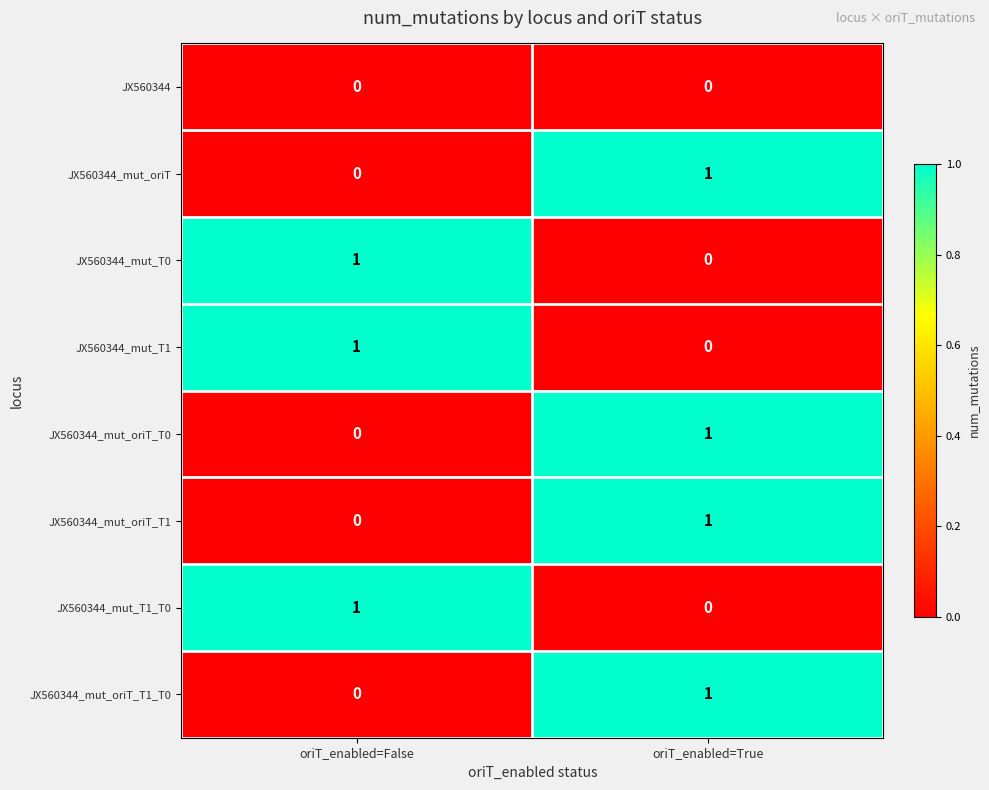

The value of JX560344_mut_oriT at oriT_enabled=True is 1. True or false?

True